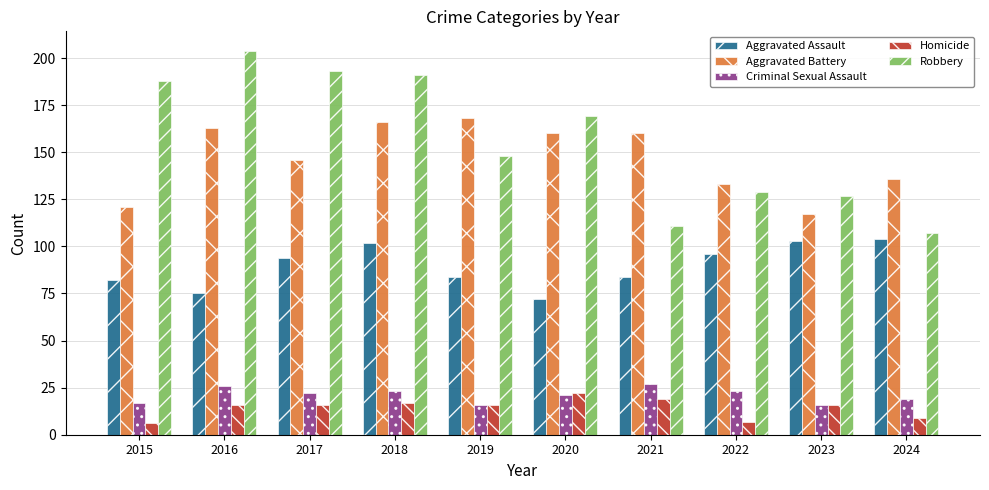

Is it true that Robbery equals 269 at 2015?

False